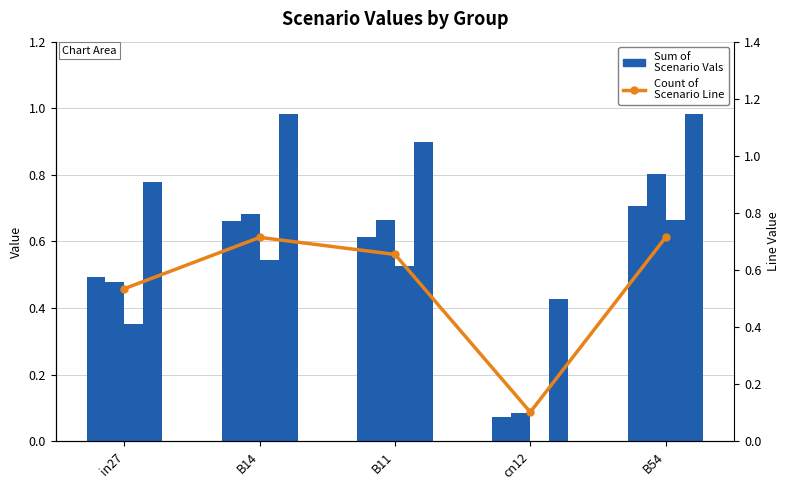

What is the label of the 3rd bar from the right?

B11